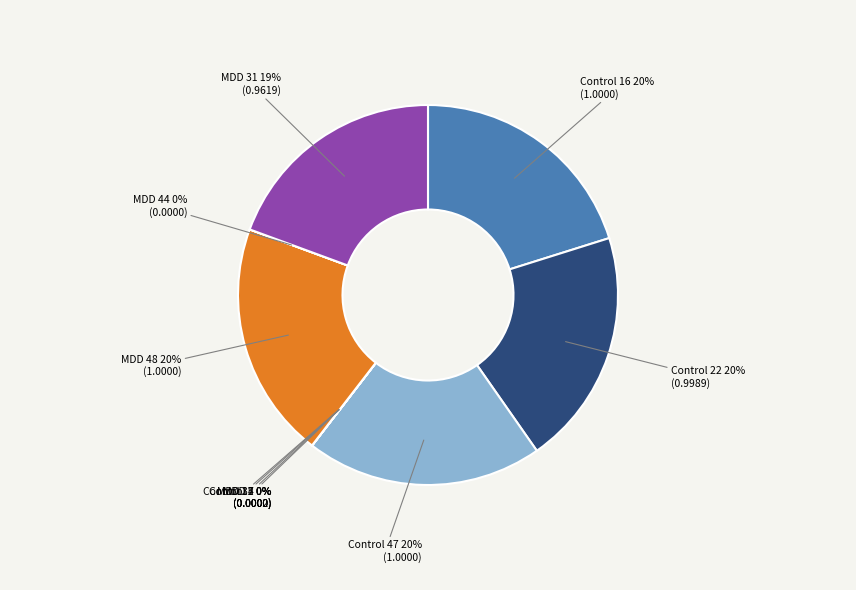

To the nearest percent, what is the average slice percentage?

10%